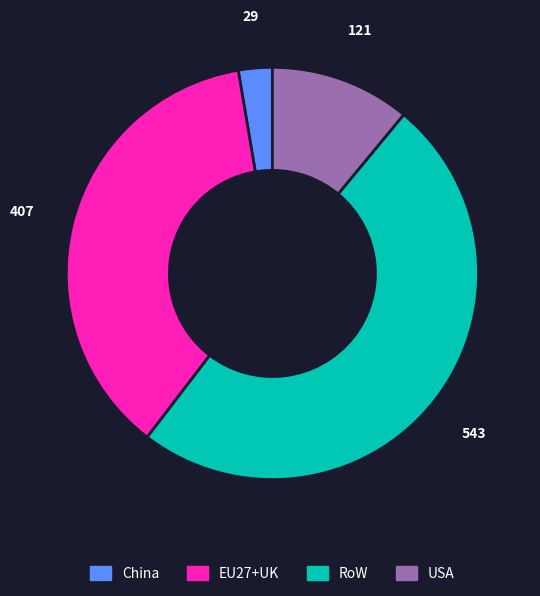

Approximately how many times larger is the value at EU27+UK compared to USA?

3.4